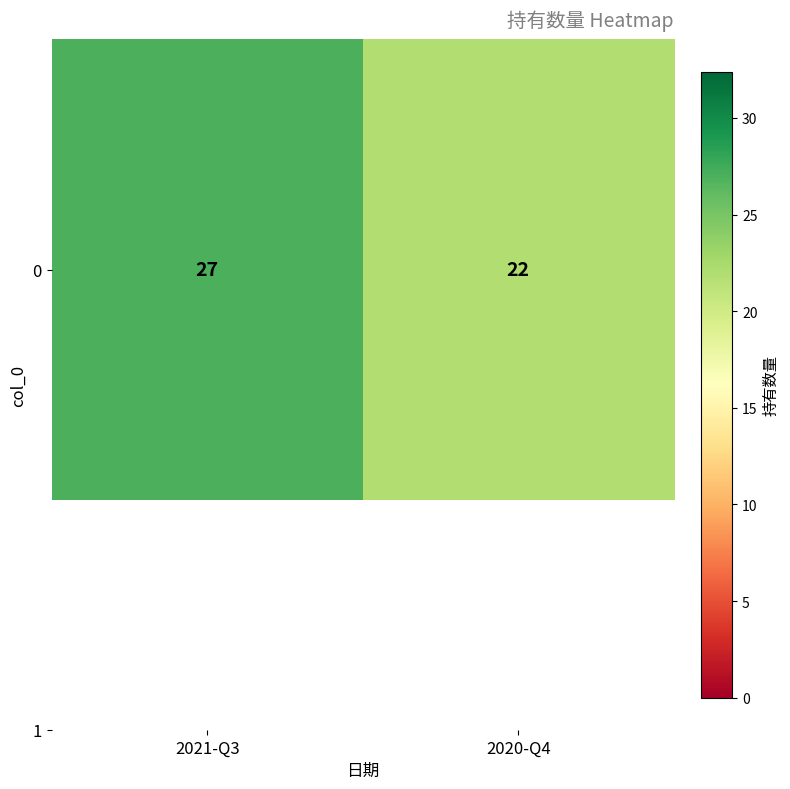

Between 2020-Q4 and 2021-Q3, which is larger?

2021-Q3